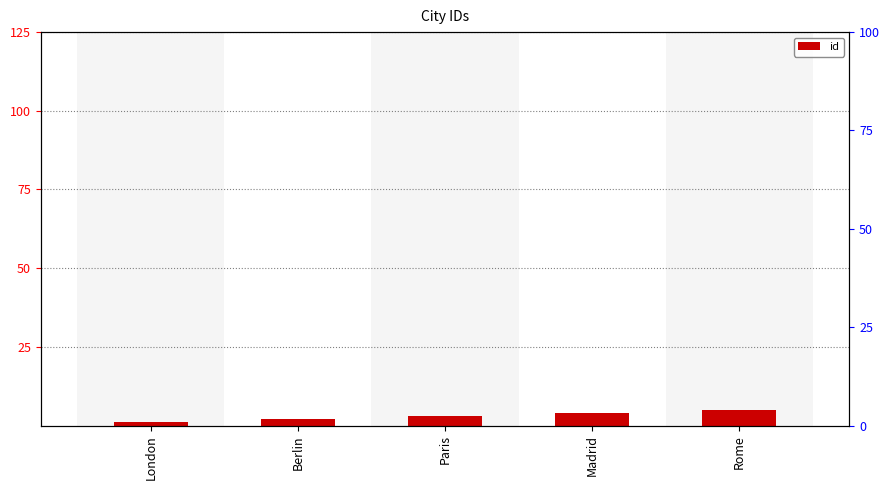

Where is the data nearest to the value 3?

Paris